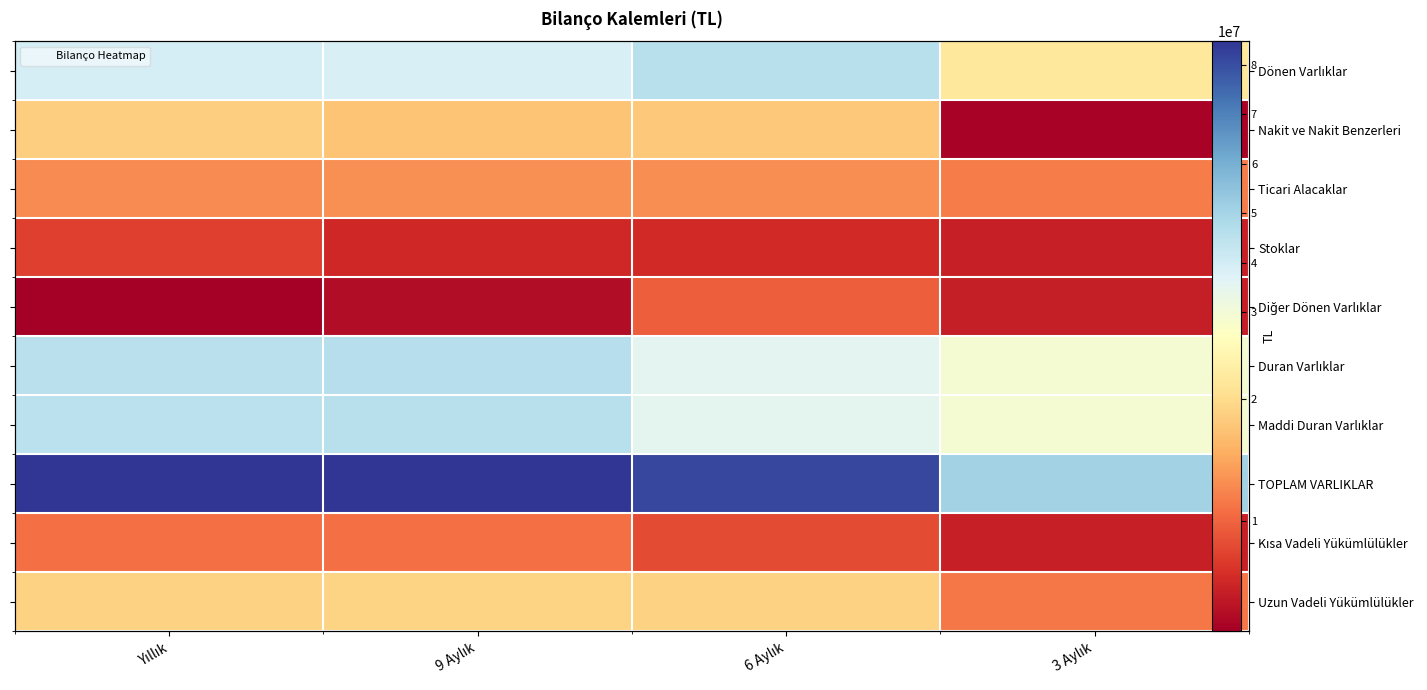

The value of Duran Varlıklar at Yıllık is 18858350. True or false?

False